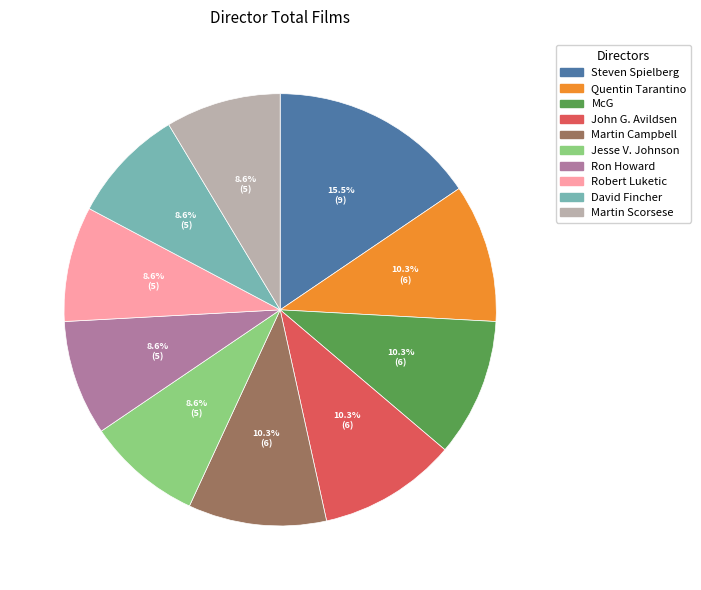

Count the number of slices in the pie.

10